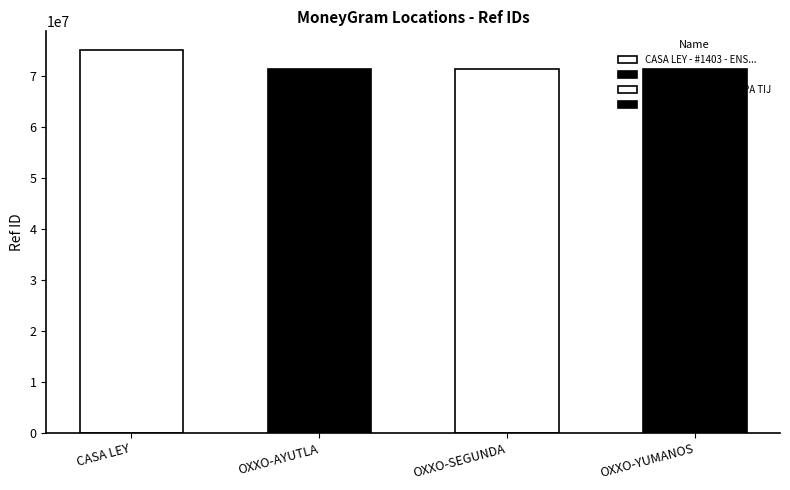

What position from the right is OXXO - AYUTLA TIJ?

3